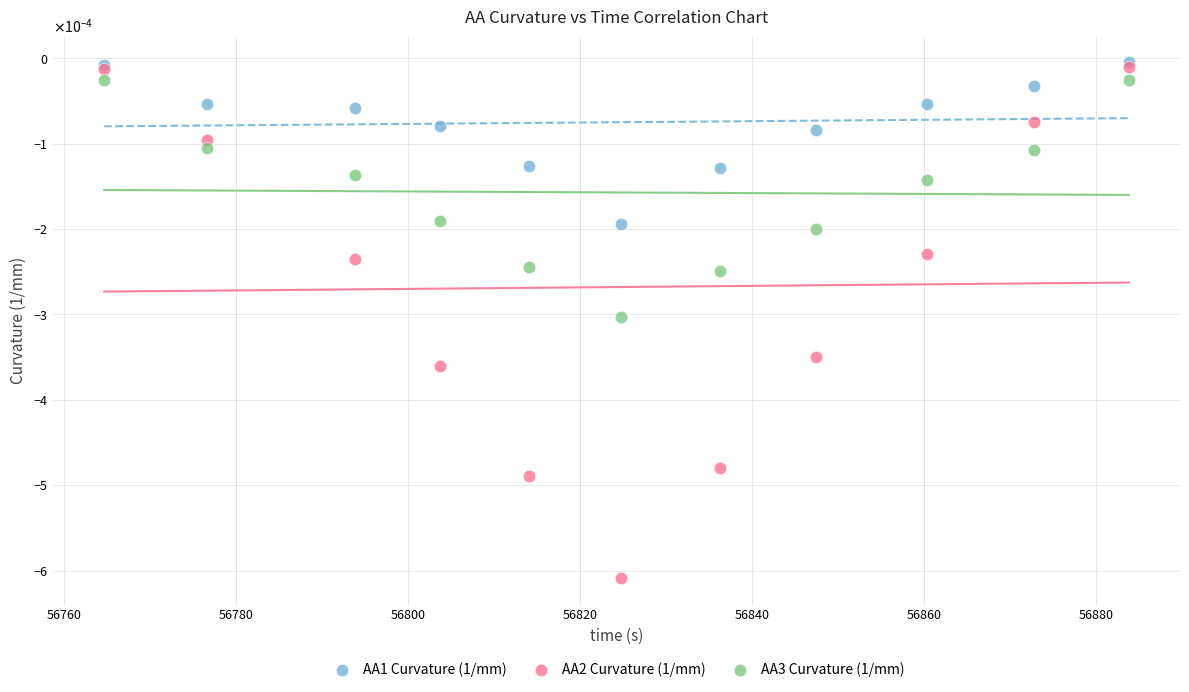

Which series has the widest spread of Y values?

AA2 Curvature (1/mm)